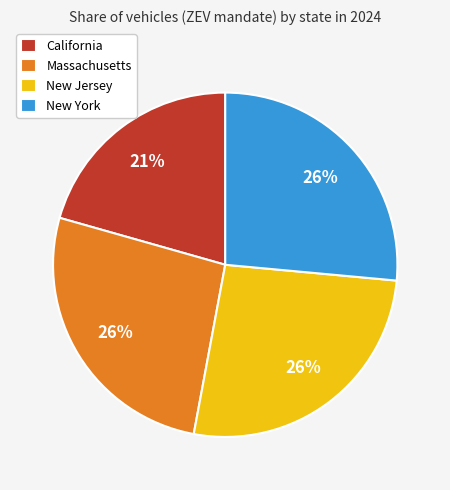

Is it true that California is 21% of the pie?

True